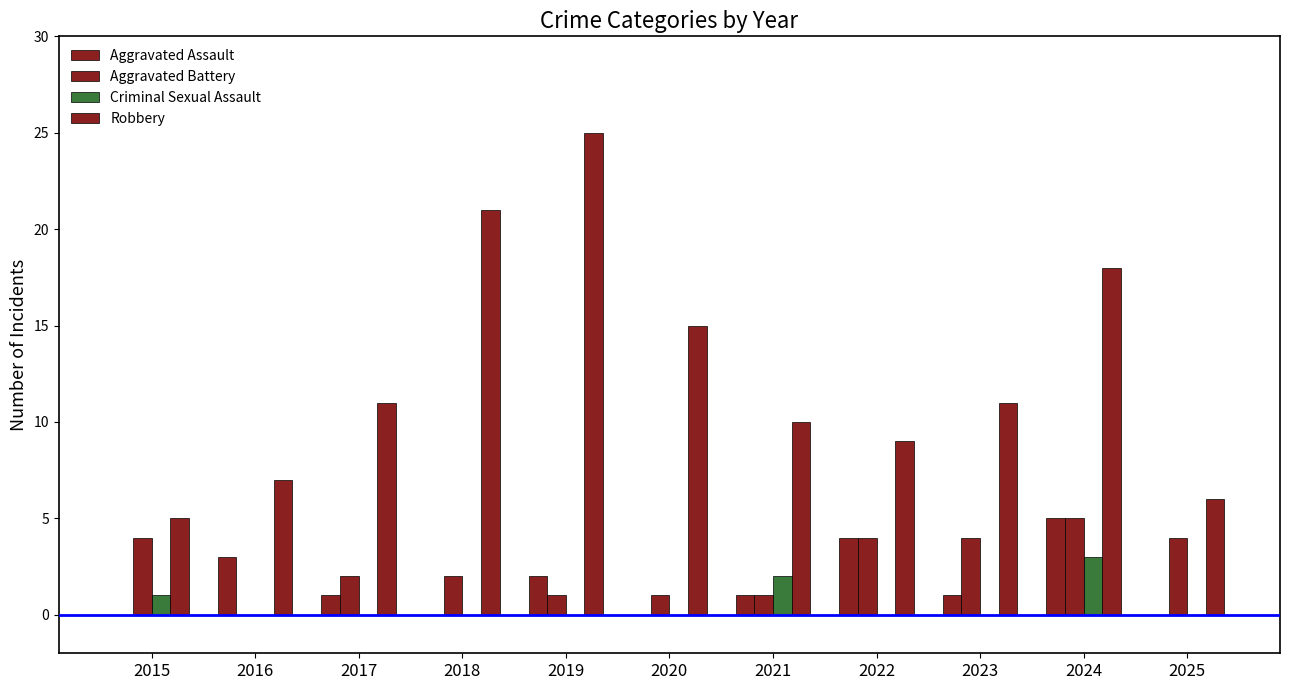

Which category has the highest value across all series?

2019